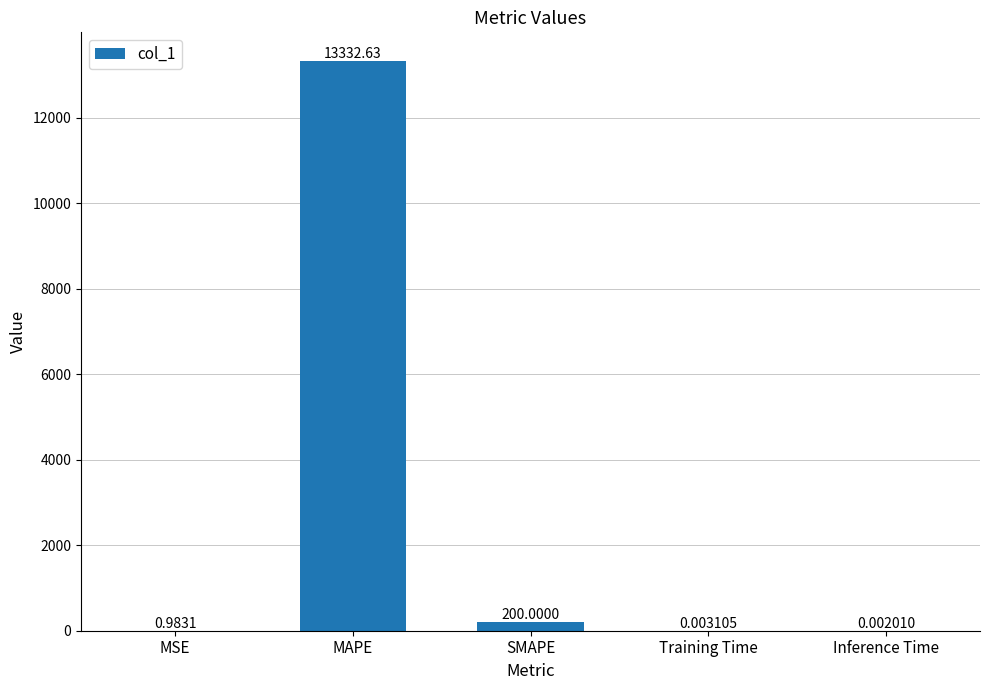

Does the chart contain stacked bars?

No